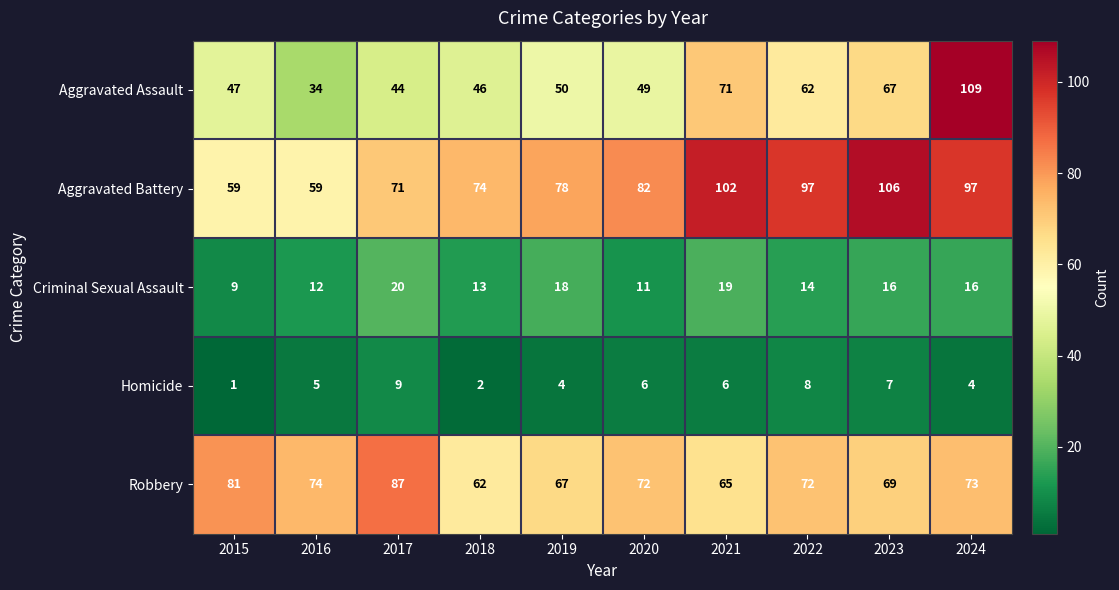

Which series changed the most between 2017 and 2019?

Robbery